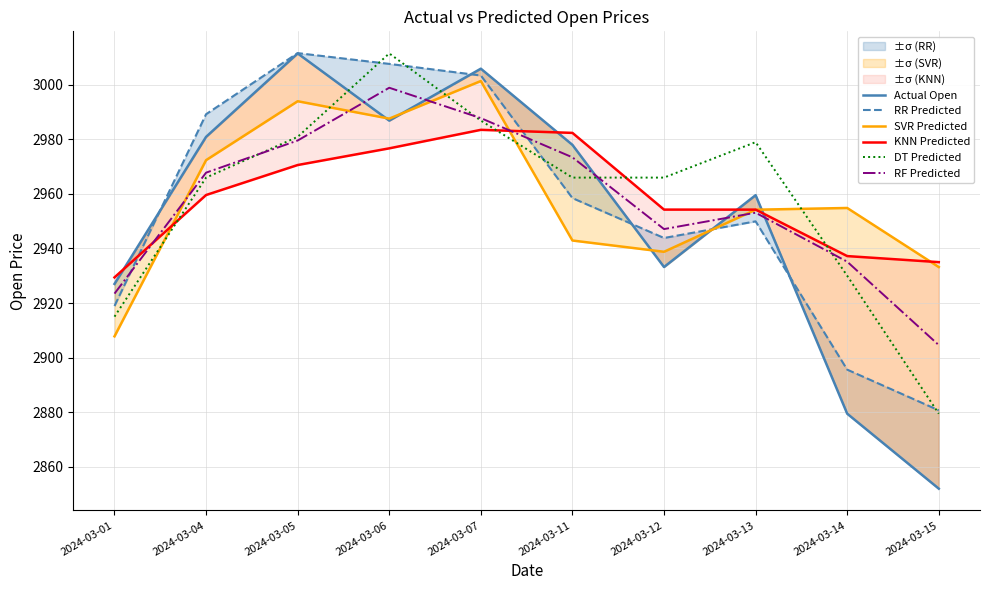

Count the number of categories in the chart.

10